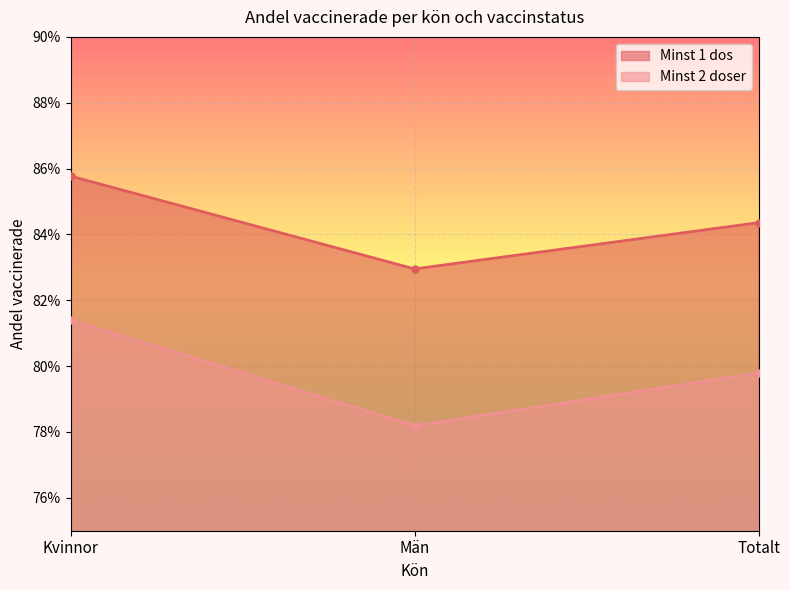

At which category is the sum across all series the highest?

Kvinnor